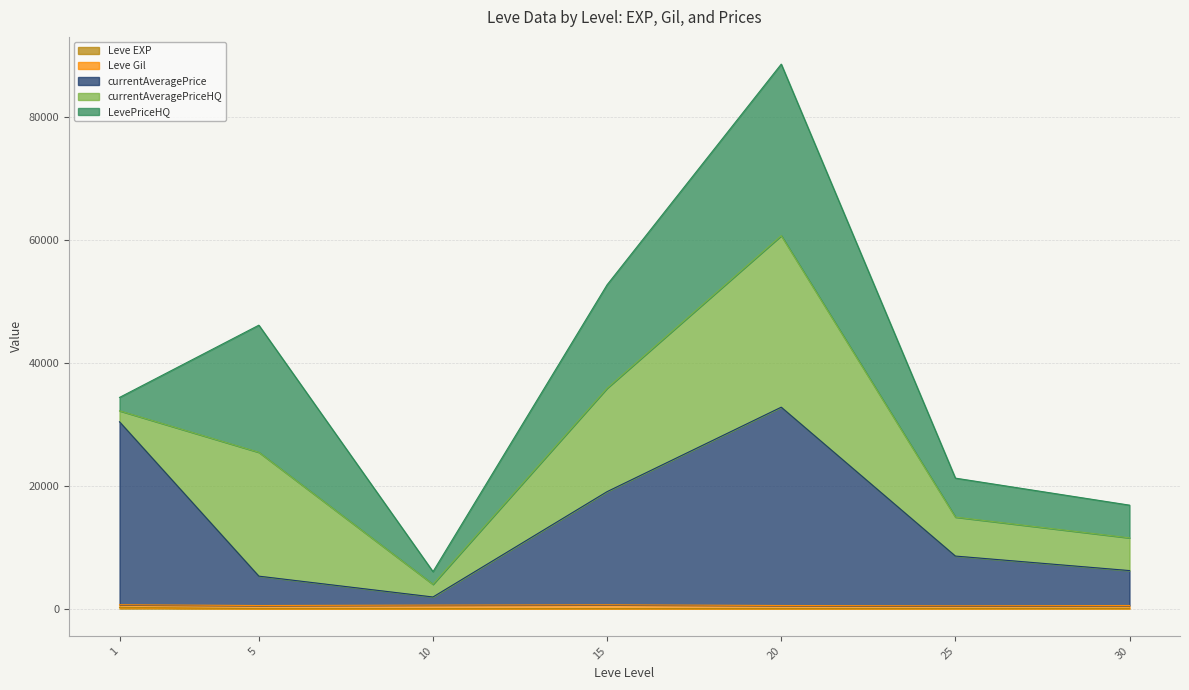

Between 20 and 30, which is larger?

30